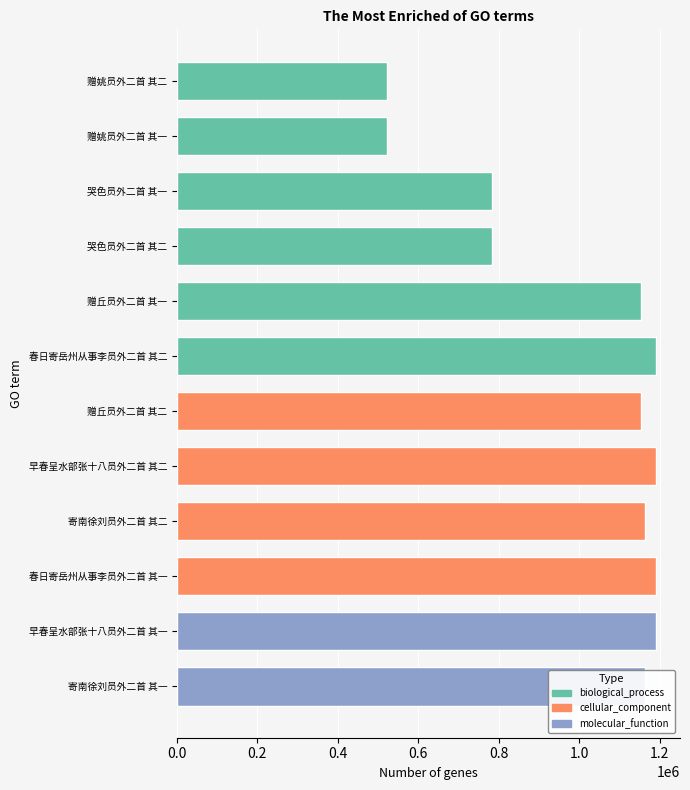

What is the smallest value displayed?

522828